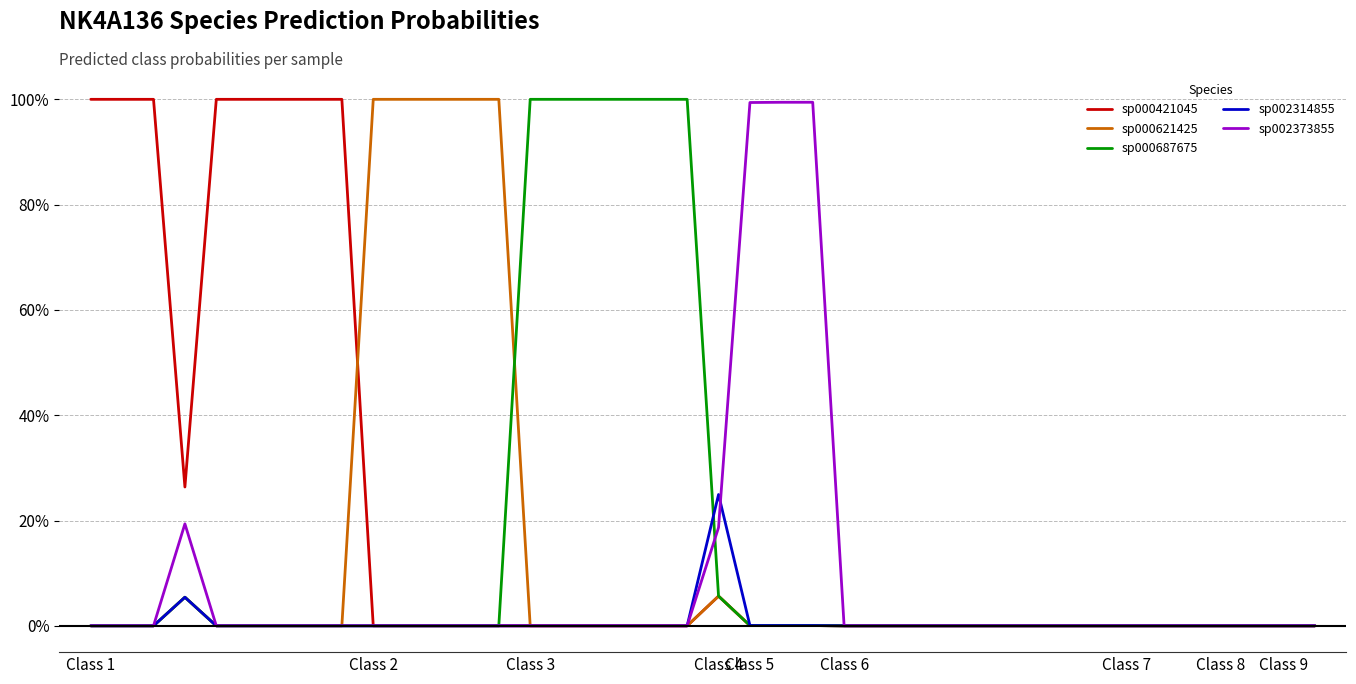

What are all the series names shown in the legend?

sp000421045, sp000621425, sp000687675, sp002314855, sp002373855